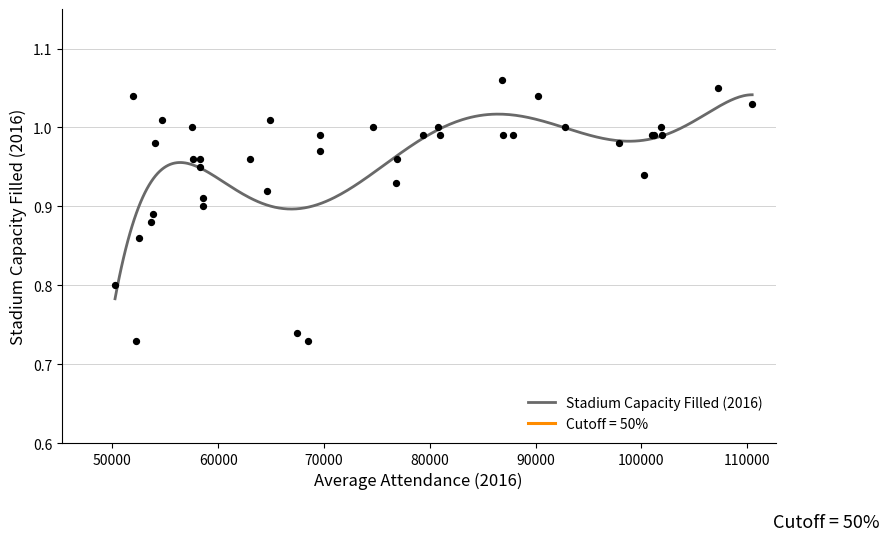

Which has a higher value, 32 or 13?

32